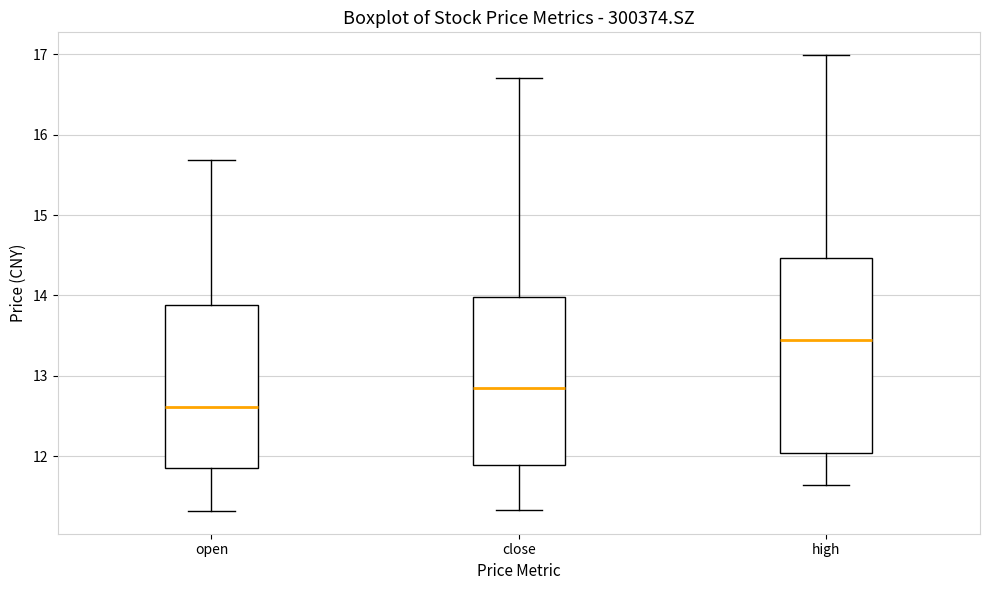

Where is the upper edge of the box for open on the y-axis? The values are not printed on the chart, so give them approximately, as read against the axis.

13.9